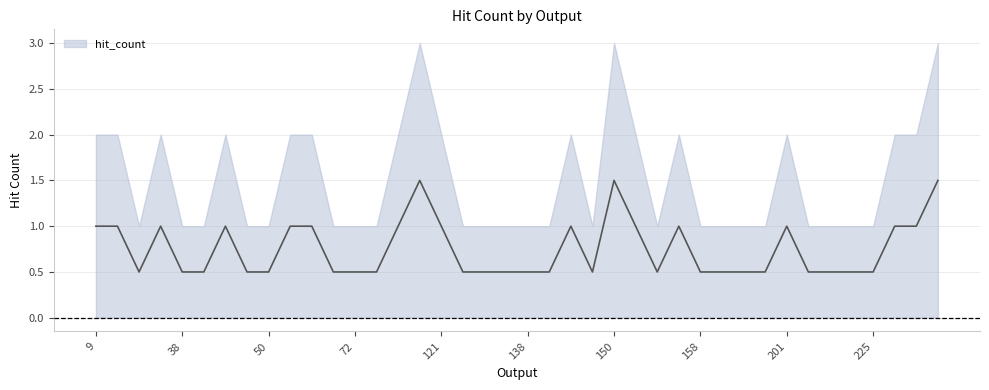

At which label is the value closest to 1?

9